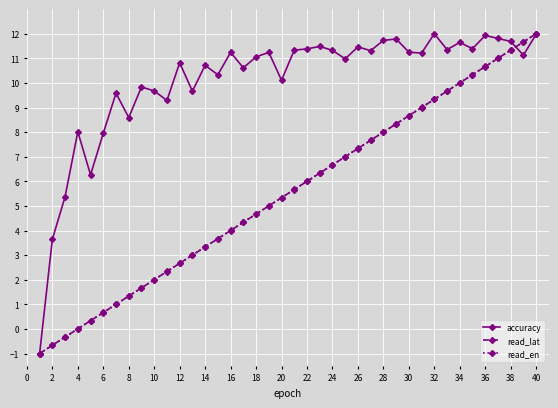

True or false: read_en has more than 1 interior local peaks.

False